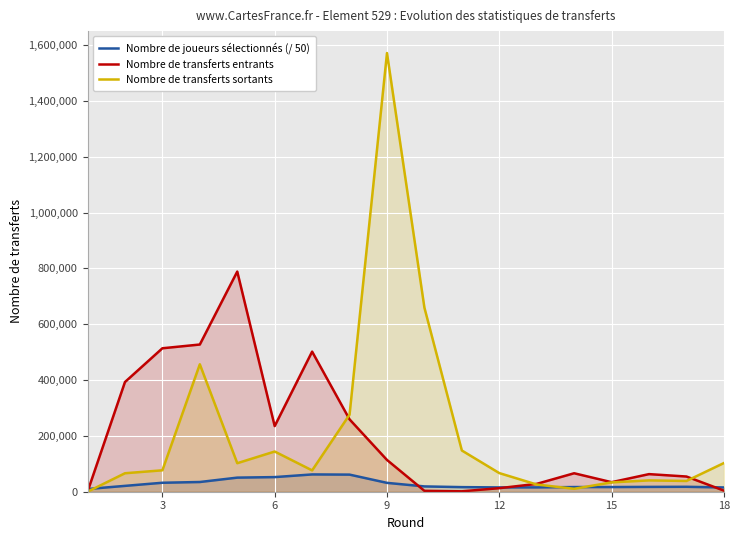

What are all the series names shown in the legend?

Nombre de joueurs sélectionnés (/ 50), Nombre de transferts entrants, Nombre de transferts sortants